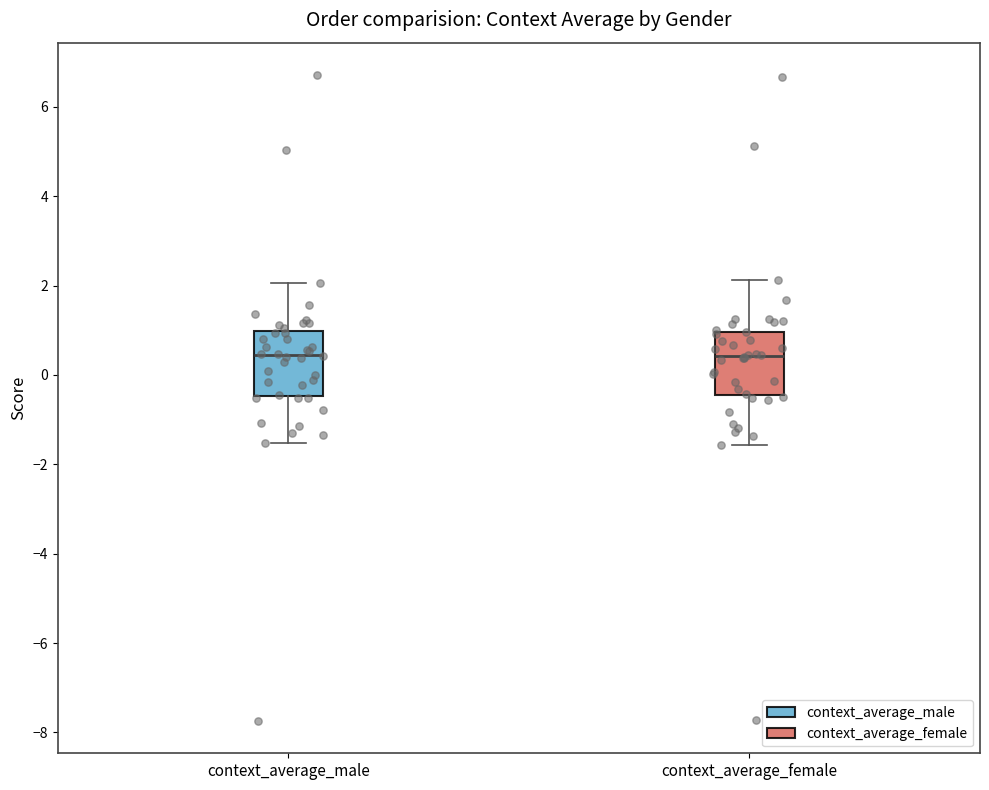

Where is the lower edge of the box for context_average_female on the y-axis? The values are not printed on the chart, so give them approximately, as read against the axis.

-0.4